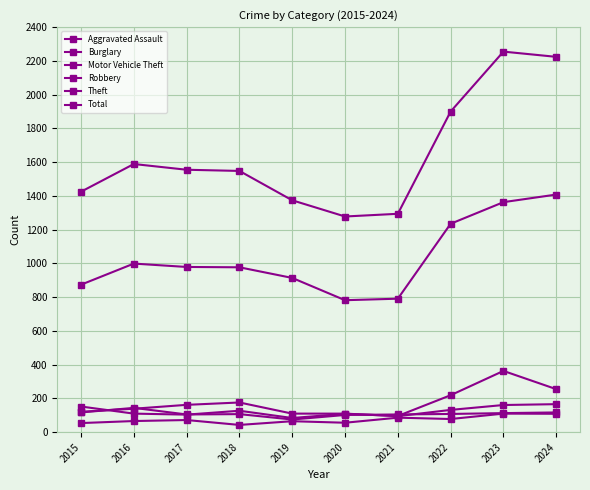

Is the value of Theft at 2022 greater than the value of Robbery at 2019?

Yes